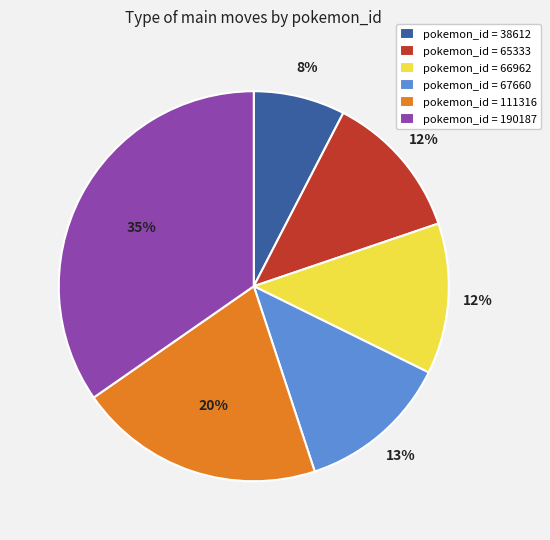

How many segments does this pie chart have?

6